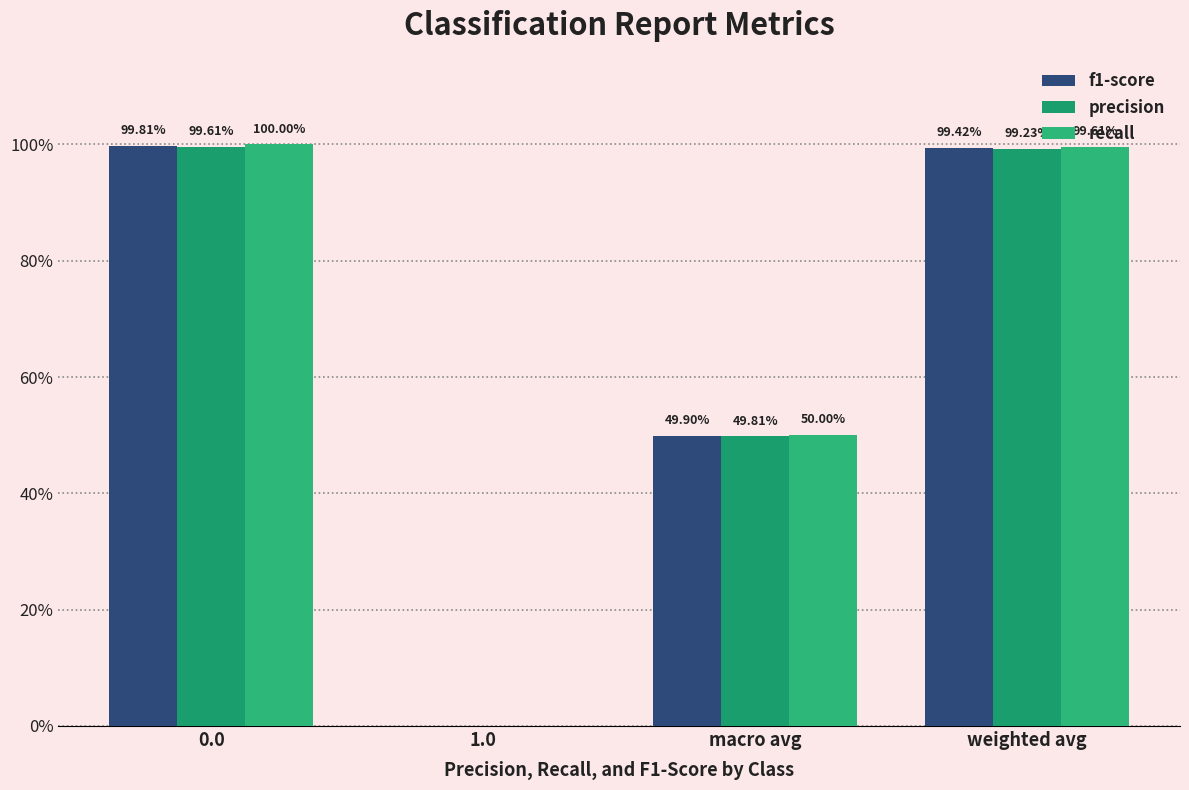

What is the greatest value displayed?

1.0